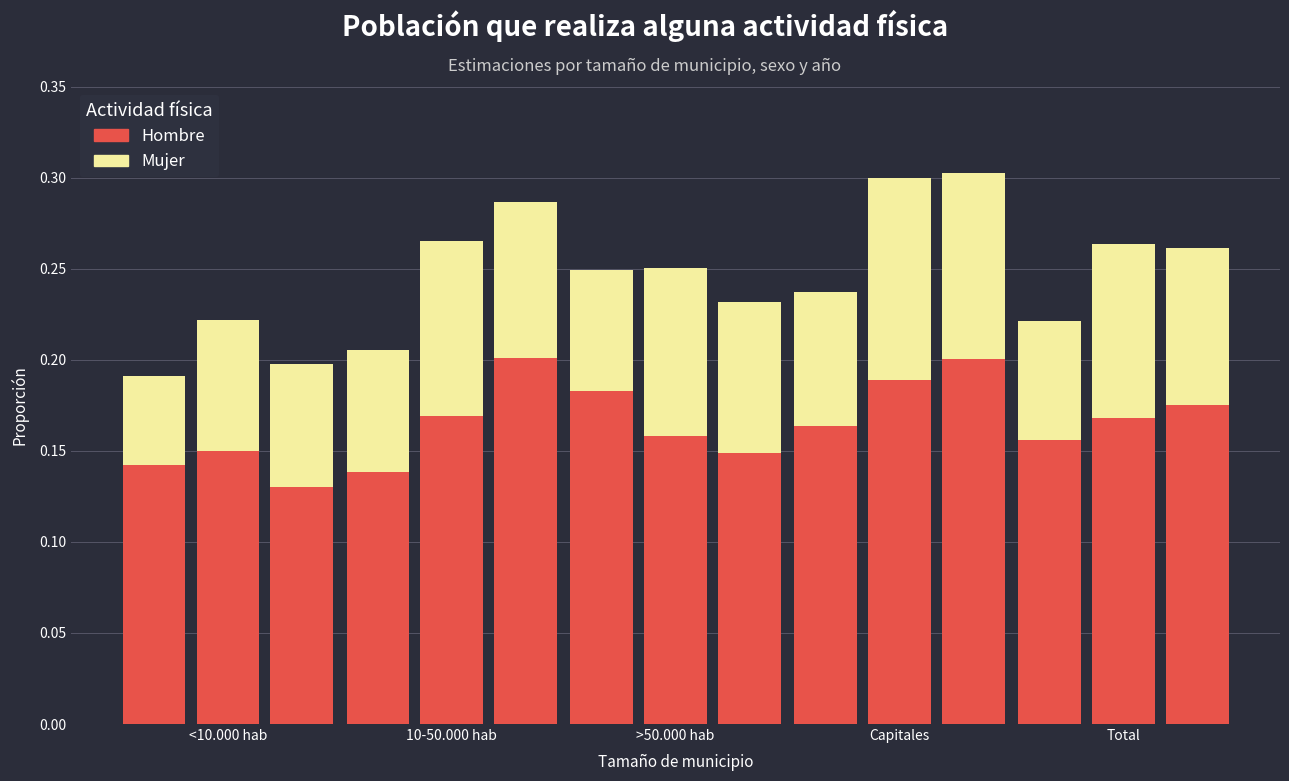

Where is Mujer 2023 nearest to the value 0?

<10.000 hab